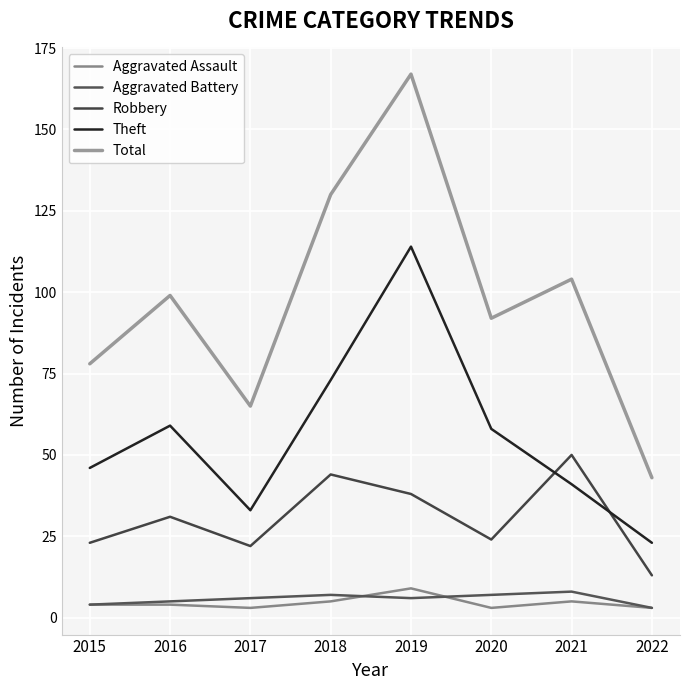

How many interior local valleys does the Aggravated Assault series have?

2